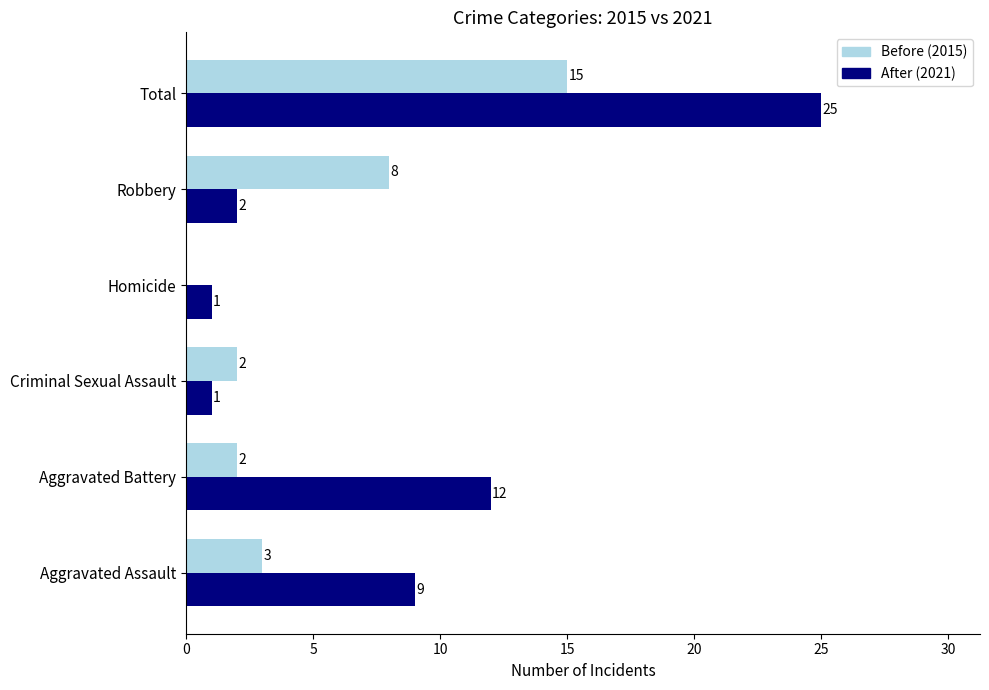

Where is After (2021) nearest to the value 13?

Aggravated Battery